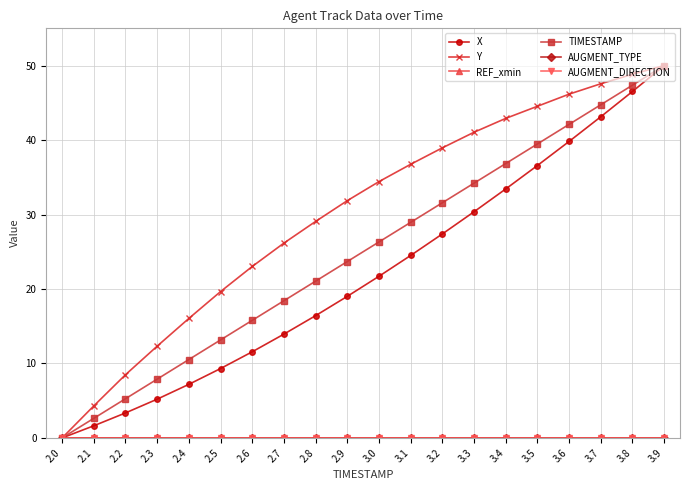

List the series in order of their peak value, highest first.

X, Y, TIMESTAMP, REF_xmin, AUGMENT_TYPE, AUGMENT_DIRECTION